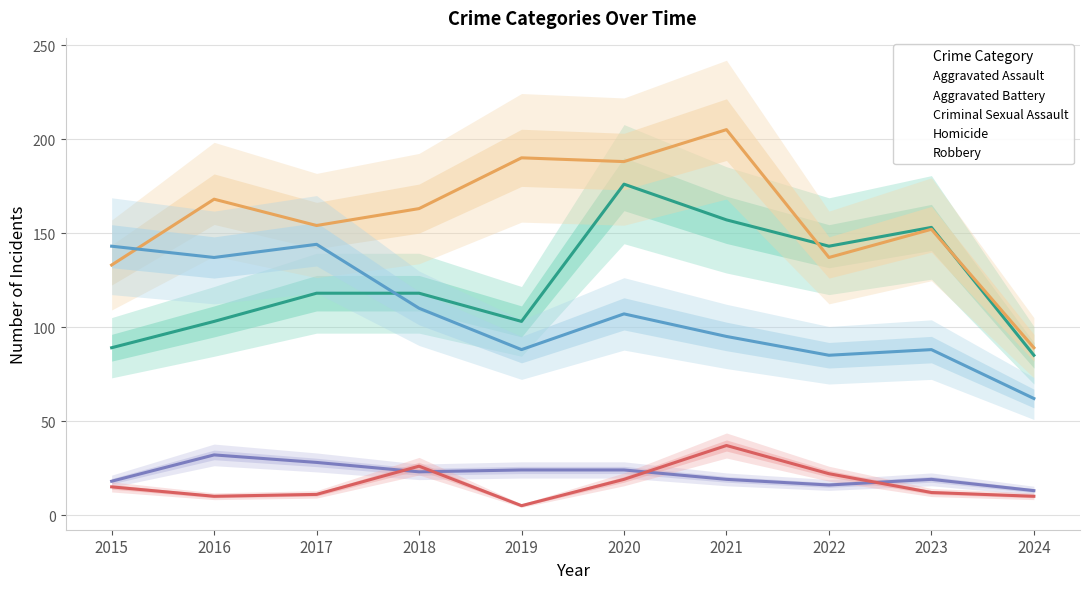

What is the difference between the second highest and second lowest values in the Criminal Sexual Assault series?

12